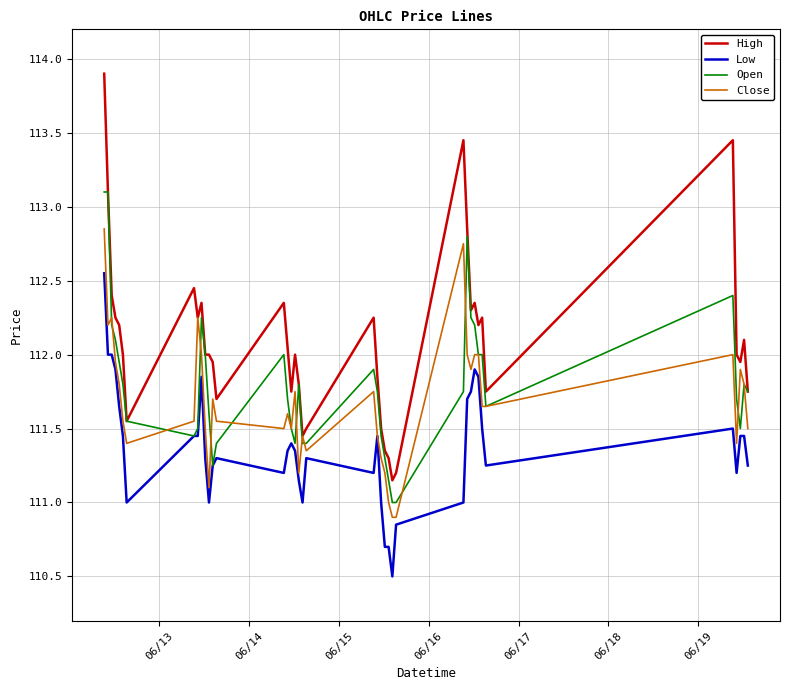

List the series in order of their peak value, lowest first.

Low, Close, Open, High